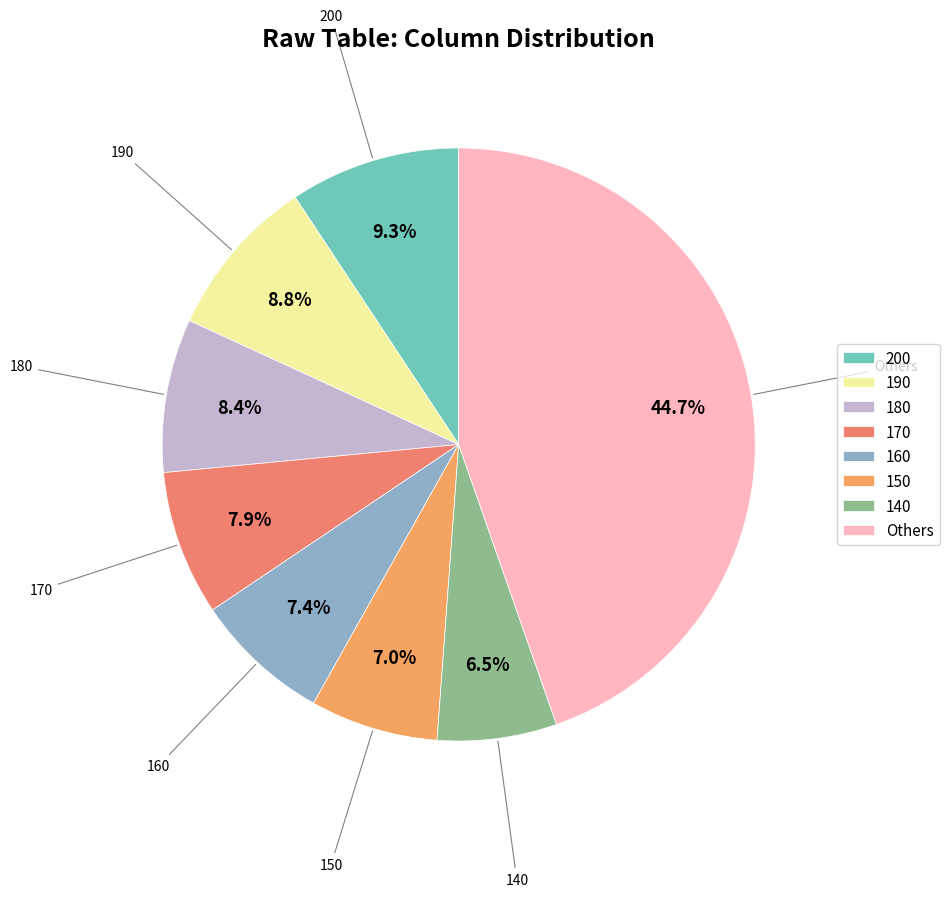

How many slices are in this pie chart?

8